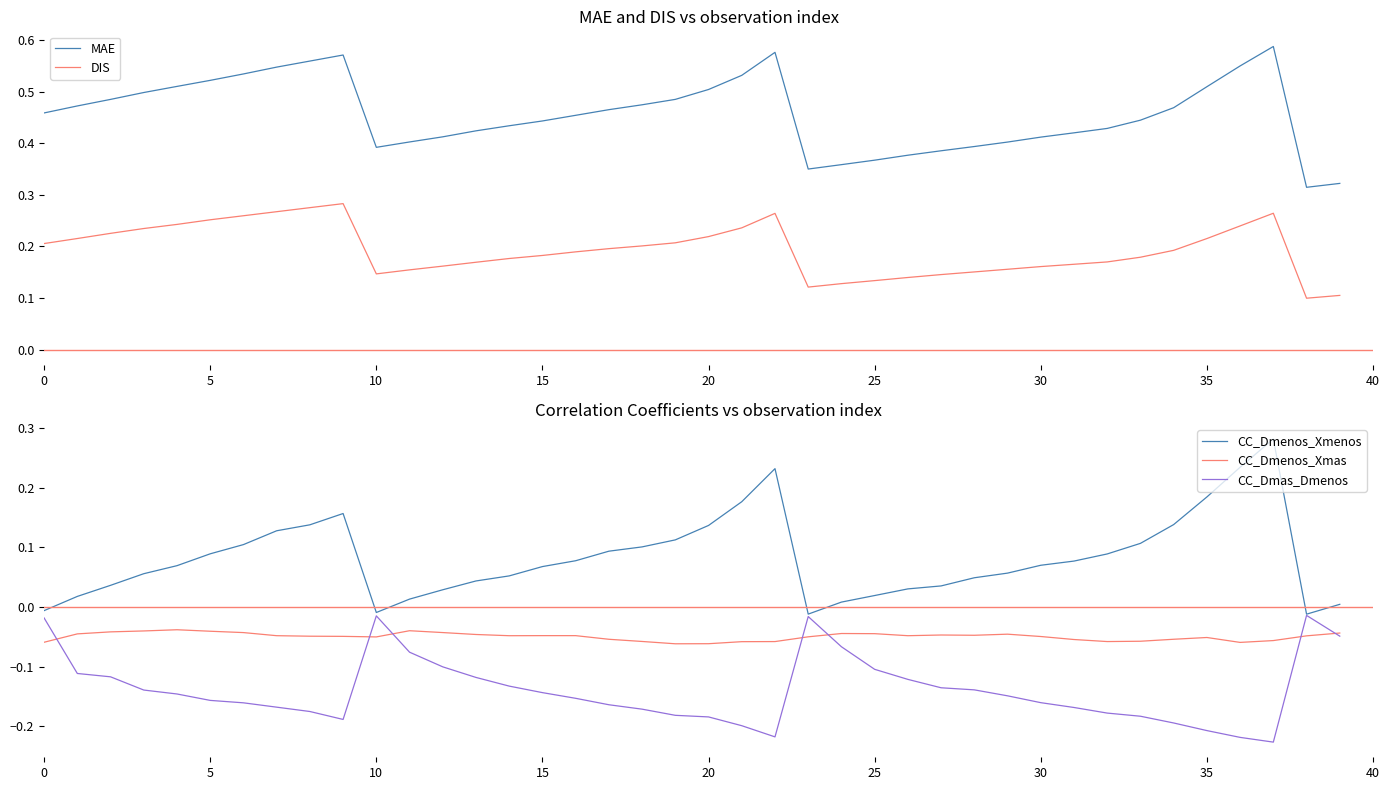

Is it true that DIS equals 0.1 at 32?

False